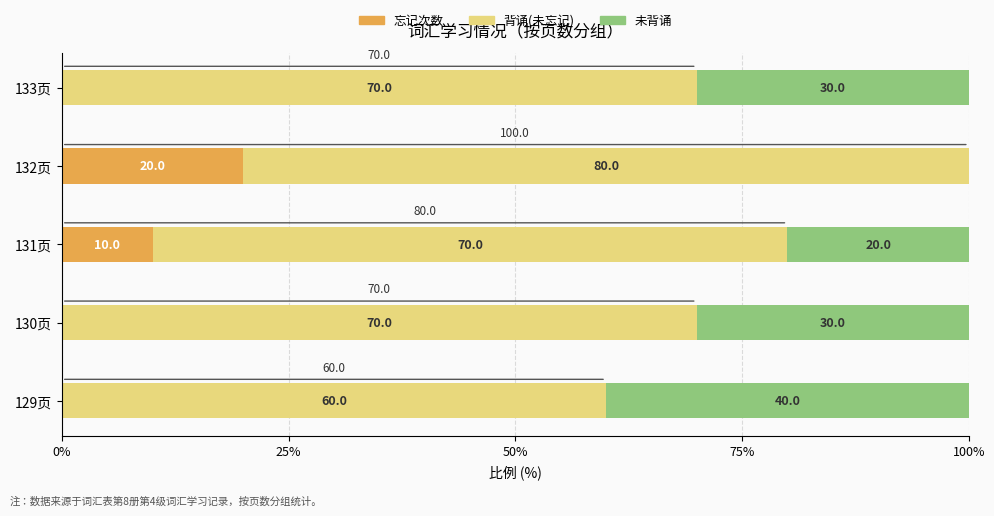

Where is 忘记次数 nearest to the value 10?

131页